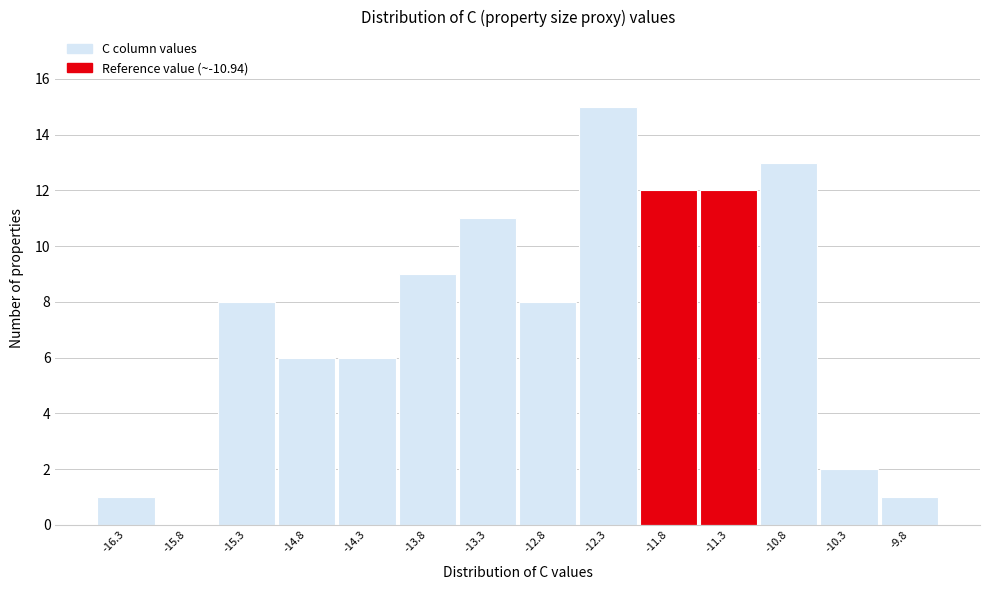

Reading left to right, transcribe all the data shown in this chart.

-16.3=1	-15.8=0	-15.3=8	-14.8=6	-14.3=6	-13.8=9	-13.3=11	-12.8=8	-12.3=15	-11.8=12	-11.3=12	-10.8=13	-10.3=2	-9.8=1